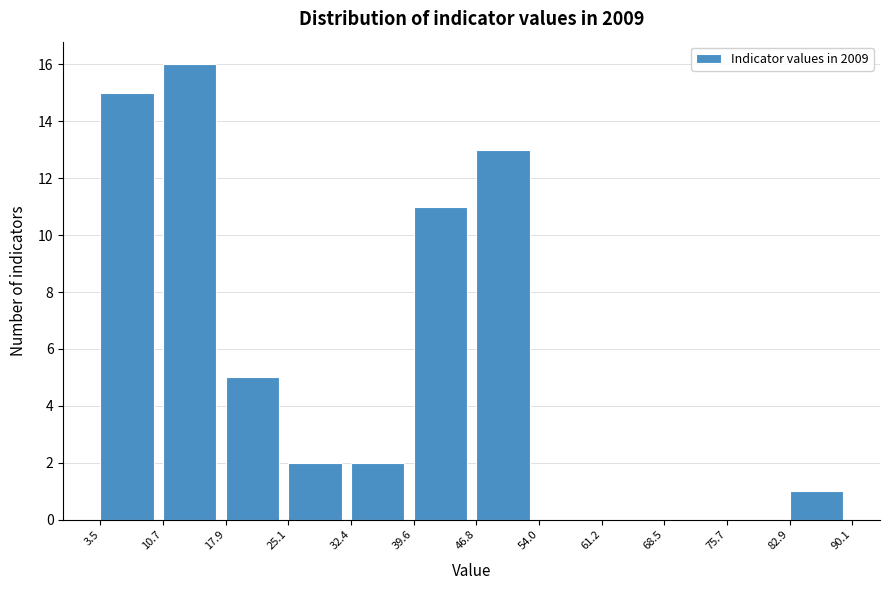

What is the height of the bar covering 82.9 to 90.1 on the x-axis? The values are not printed on the chart, so give them approximately, as read against the axis.

1